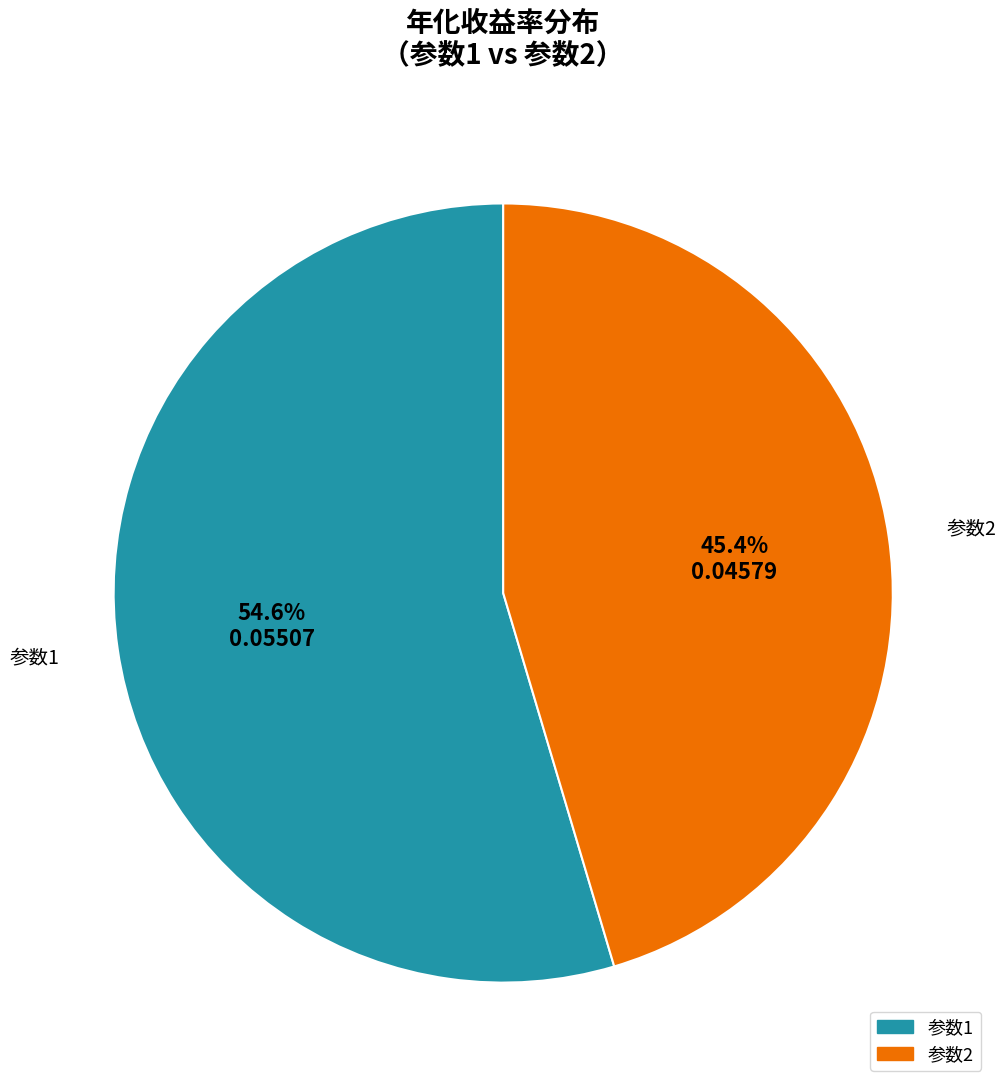

Is there any slice that represents more than half of the pie?

Yes